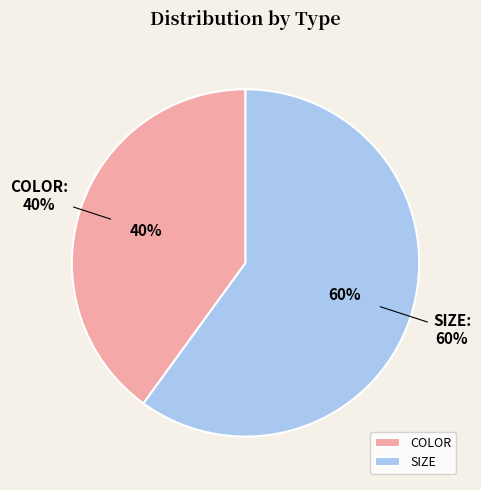

Which category has the biggest portion of the pie?

SIZE